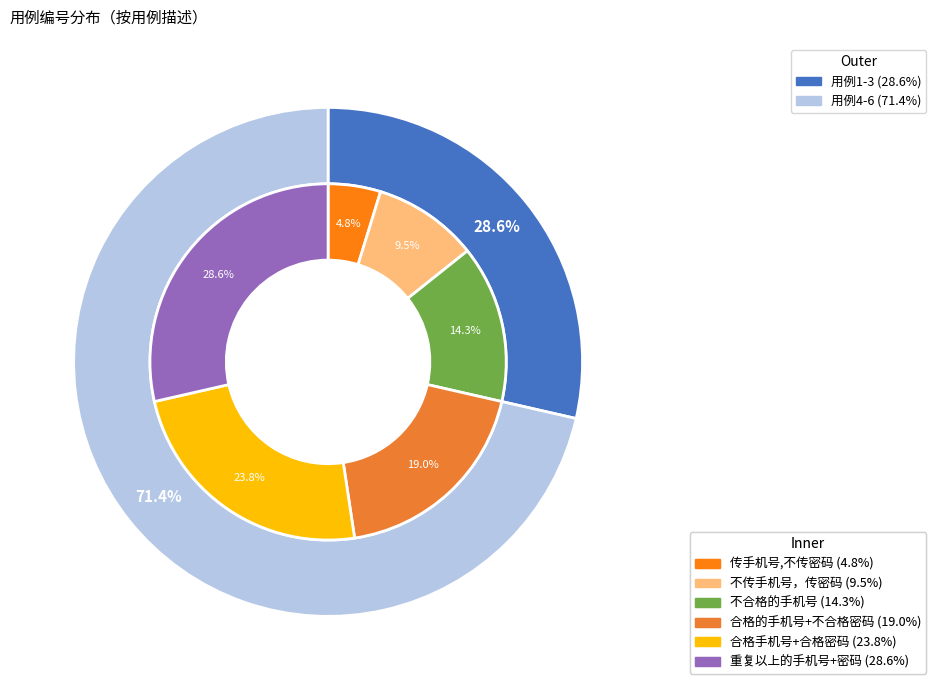

What is the change in value from 合格手机号+合格密码 to 重复以上的手机号+密码?

+1